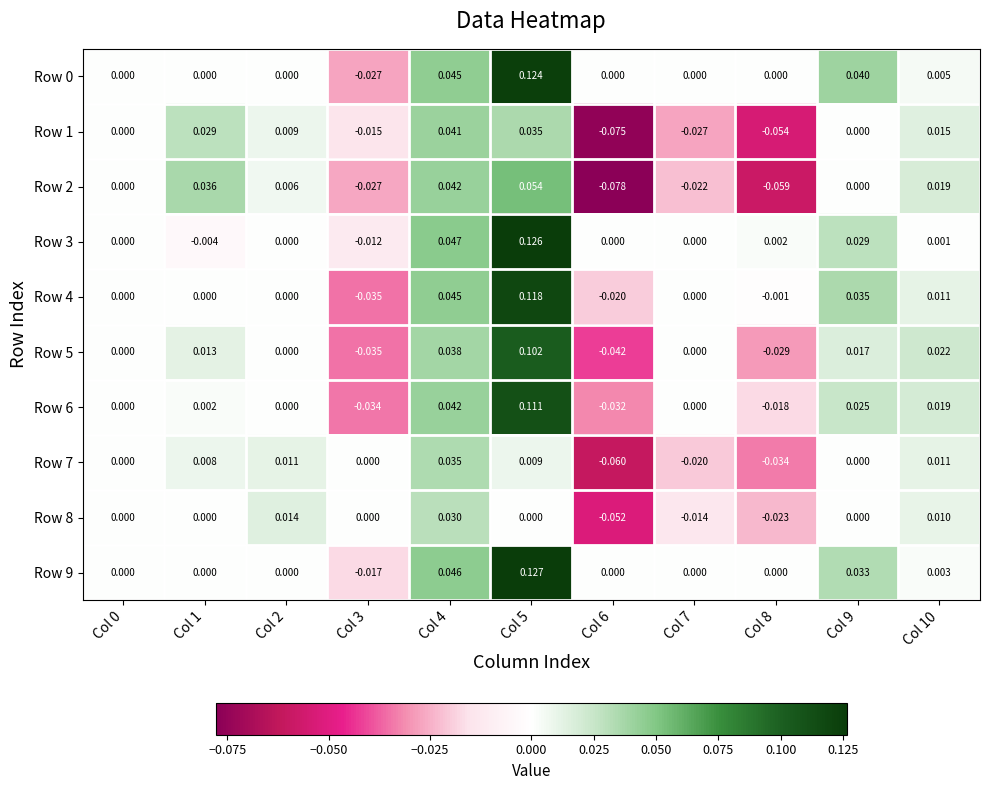

Is the value of Row 0 at Col 7 greater than the value of Row 1 at Col 1?

No